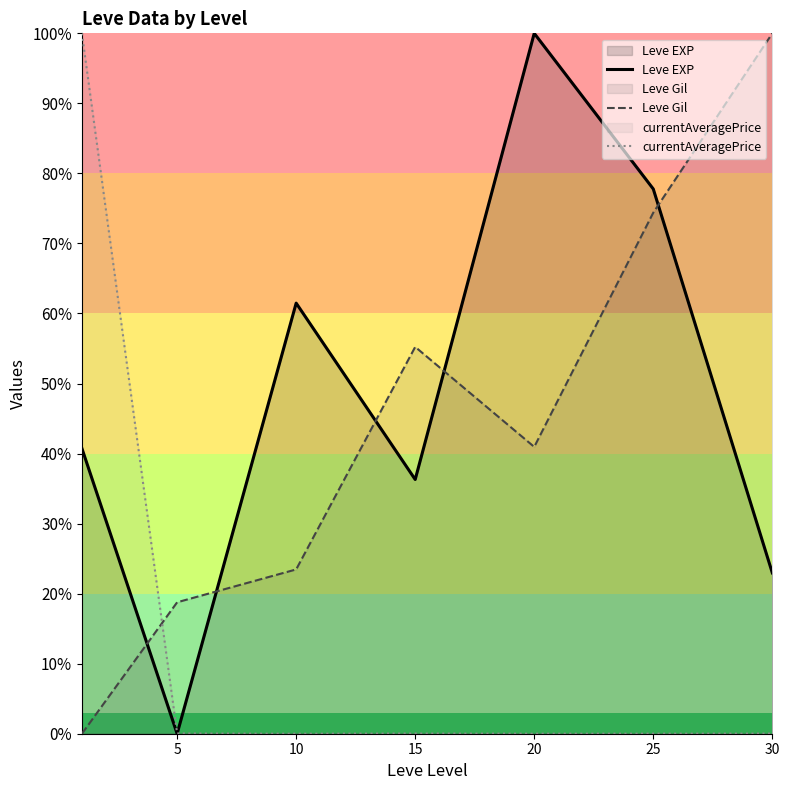

Which series changed the most between 10 and 25?

Leve Gil